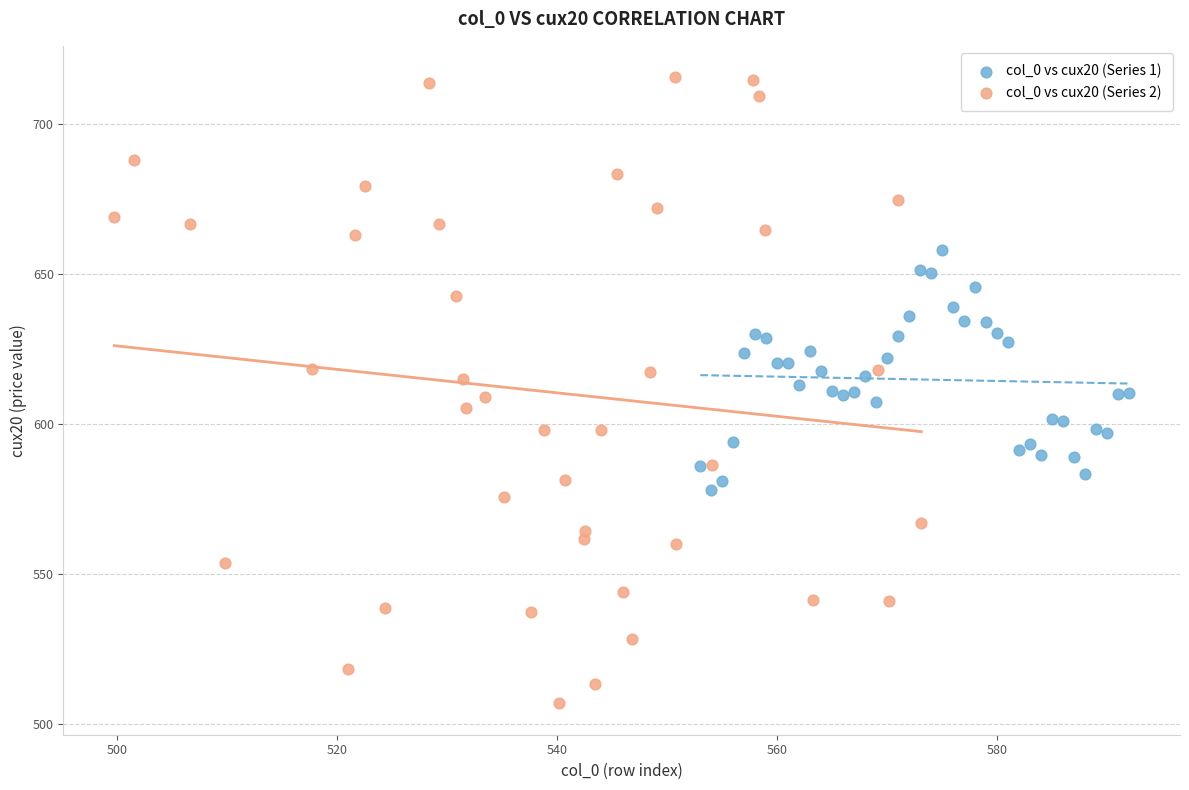

Which series contains the lowest Y value?

col_0 vs cux20 (Series 2)